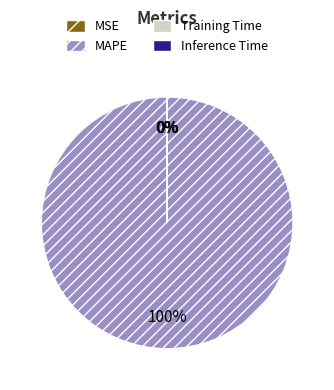

What percentage is the MAPE slice, to the nearest percent?

100%